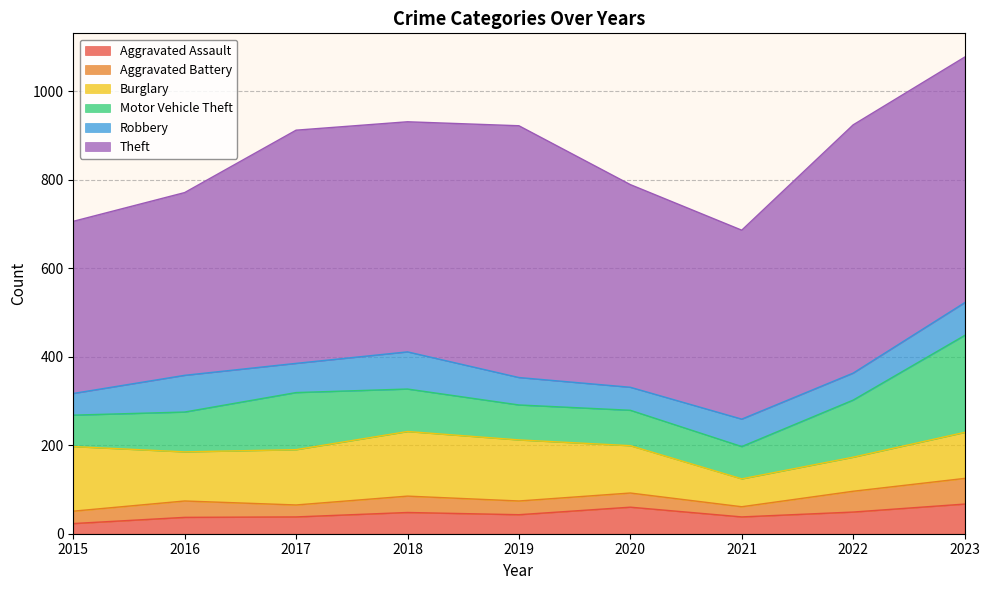

What is the approximate value of Aggravated Battery at 2021, to the nearest 10?

20